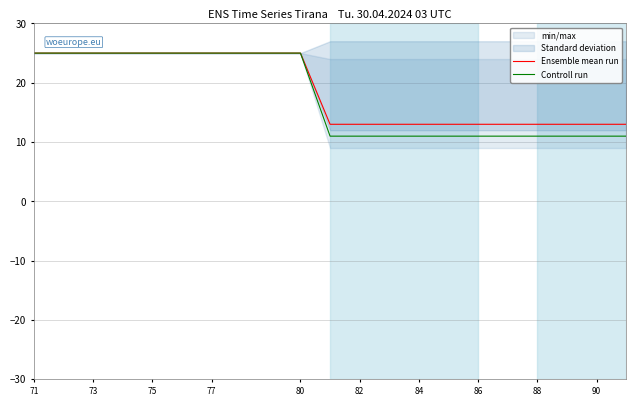

The value of Ensemble mean run at 90 is 19. True or false?

False